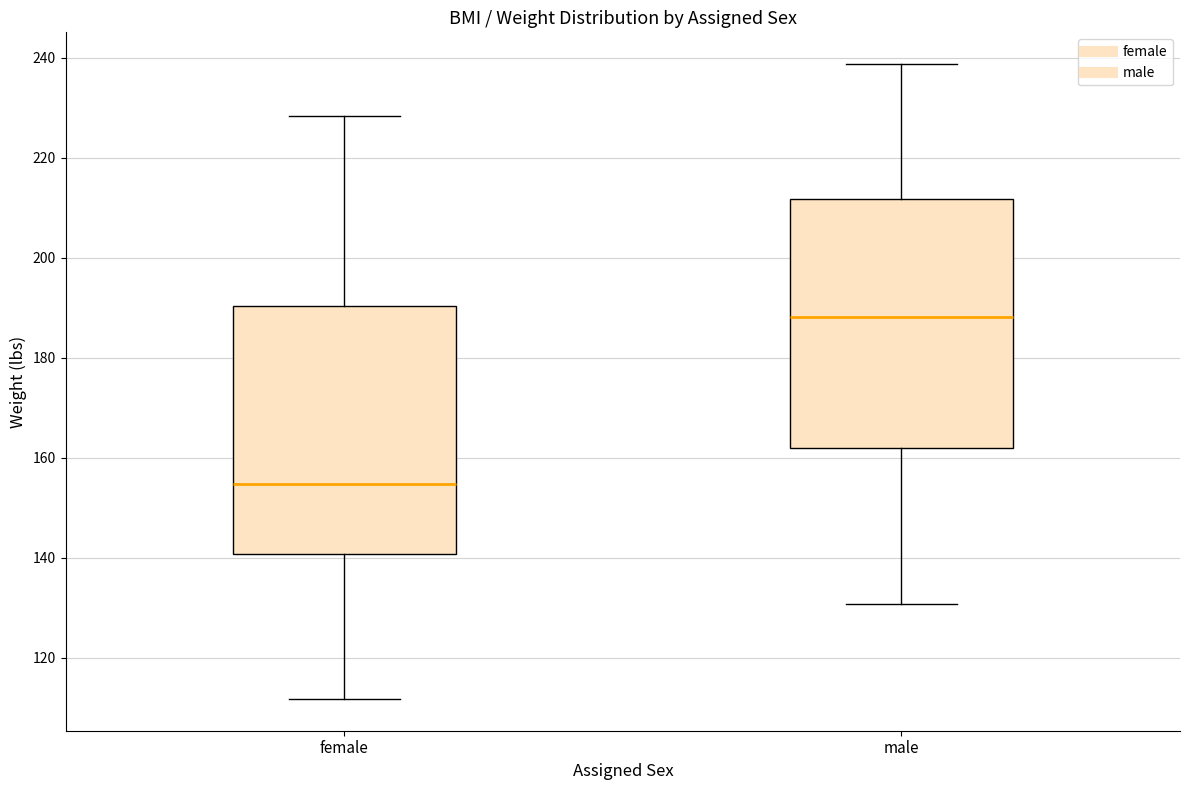

Which box's median line is the lowest?

female